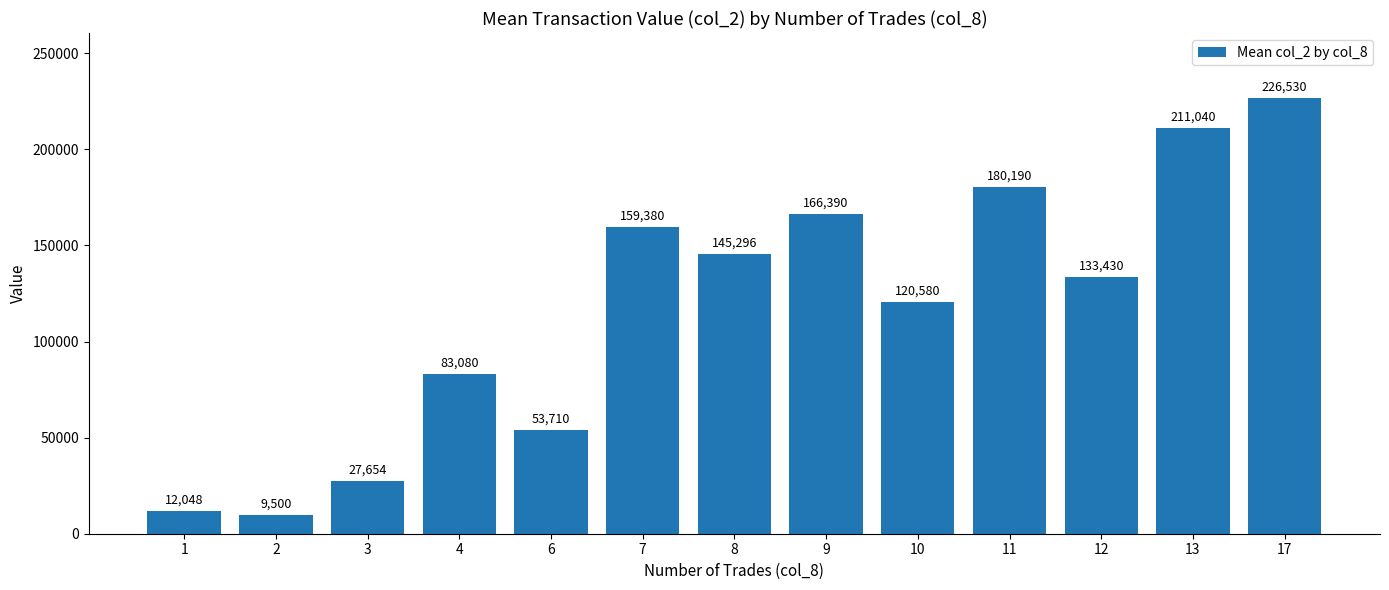

How many data points are less than 133430?

6